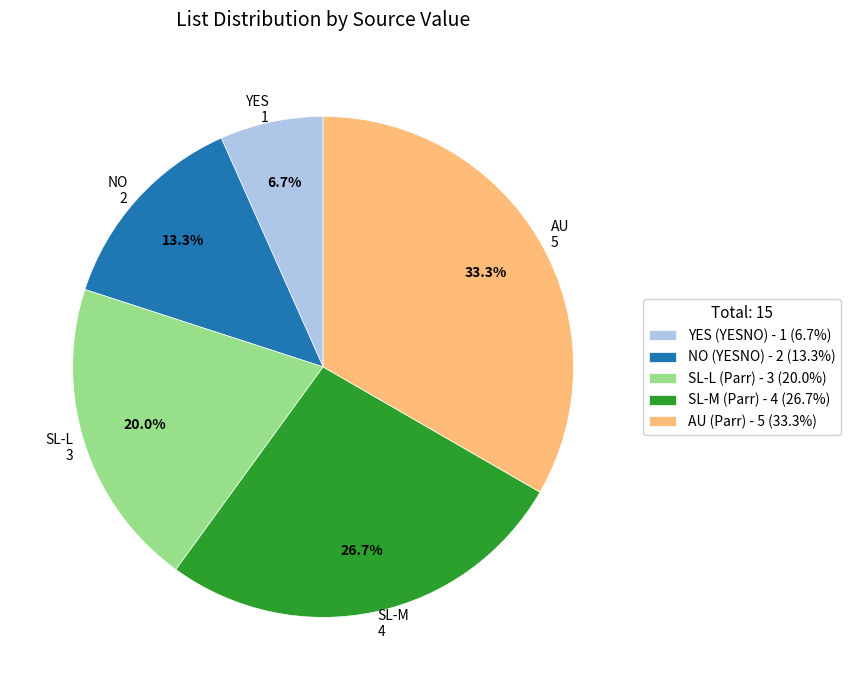

Does AU 5 represent more than half of the total?

No